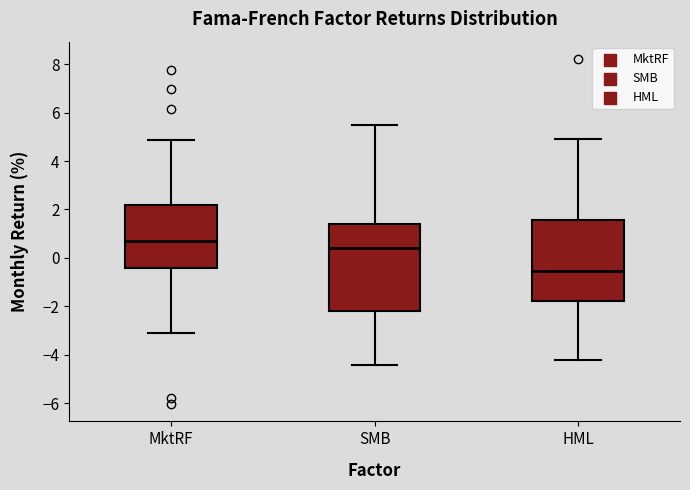

Which box's median line is the lowest?

HML